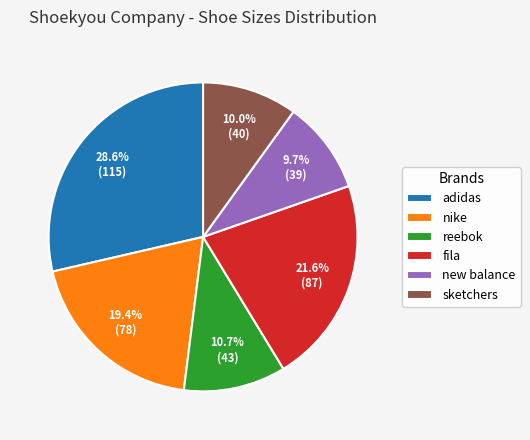

How many segments does this pie chart have?

6